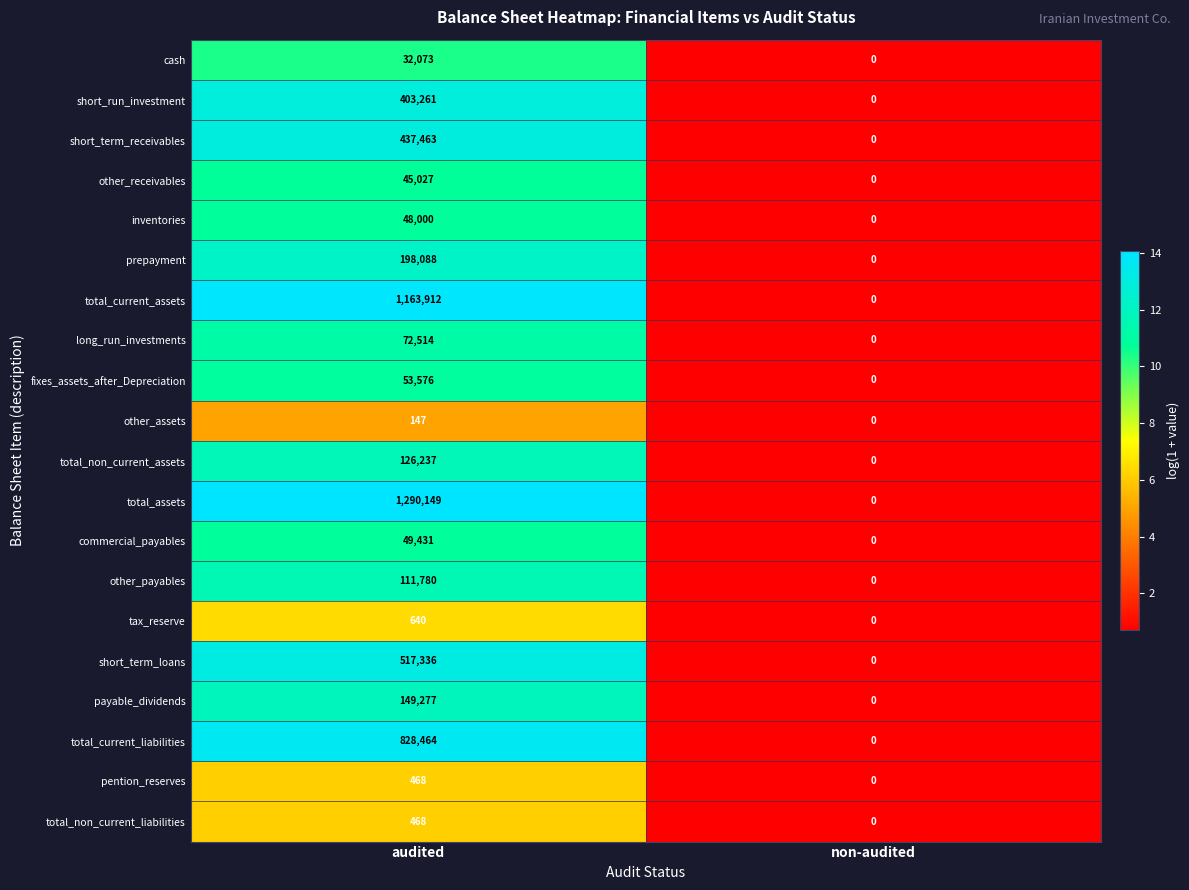

What is the maximum value shown in the chart?

1290149